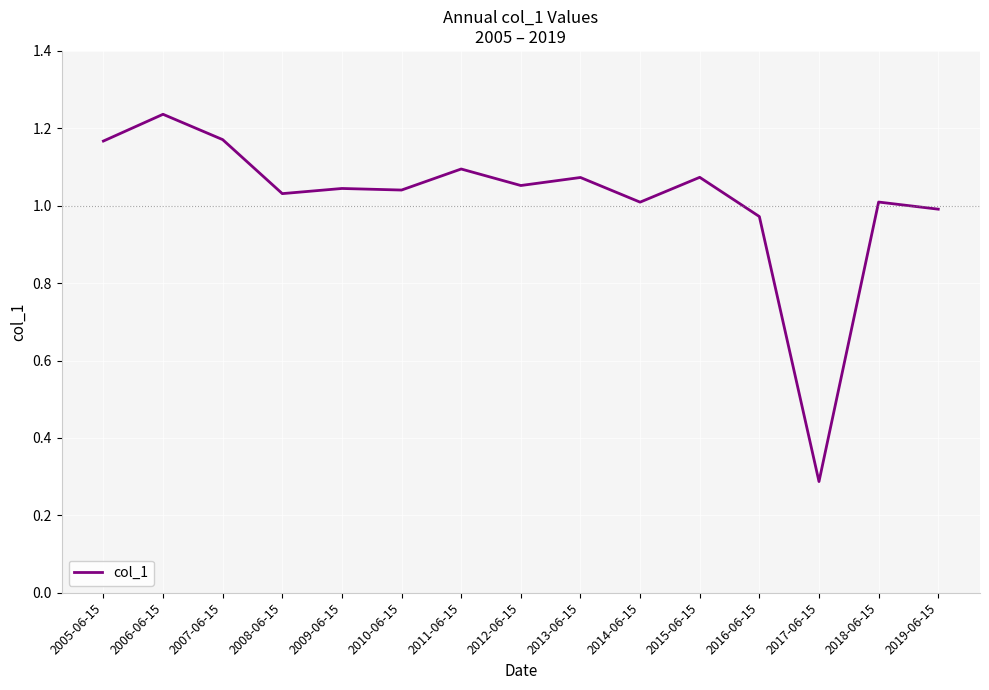

The chart shows a value of 0.5 at 2017-06-15. True or false?

False